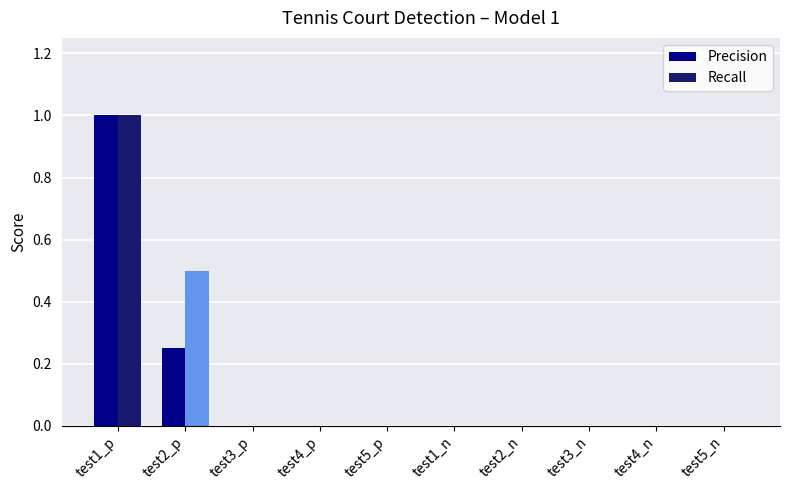

List the labels in order of Recall value, largest first.

test1_p, test2_p, test3_p, test4_p, test5_p, test1_n, test2_n, test3_n, test4_n, test5_n